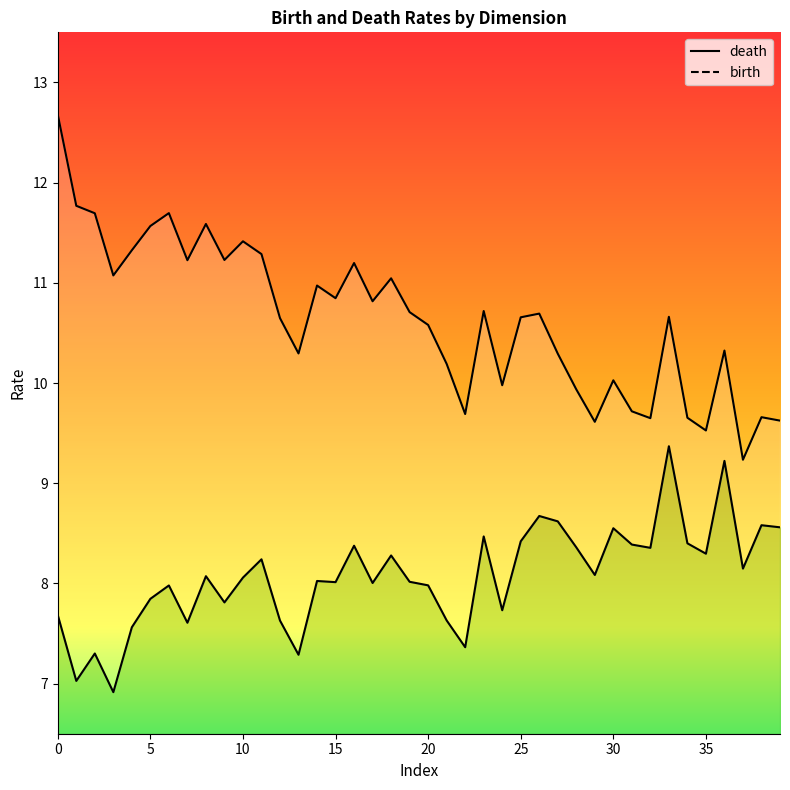

What are all the series names shown in the legend?

death, birth